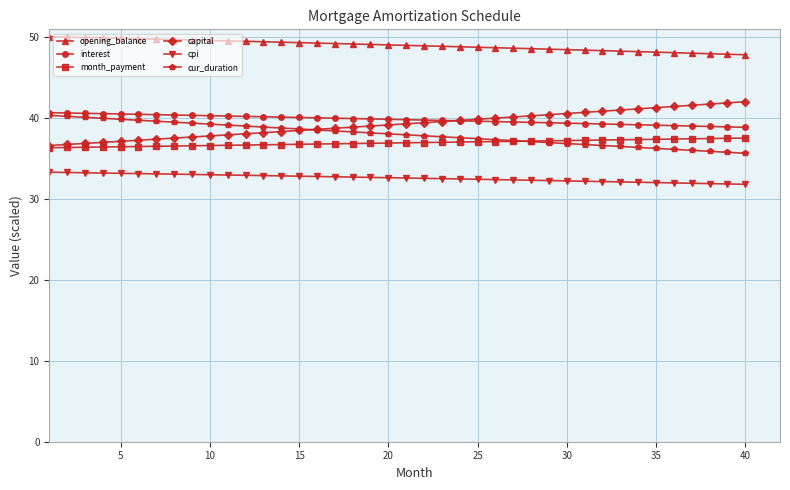

True or false: month_payment and interest cross at least once.

False